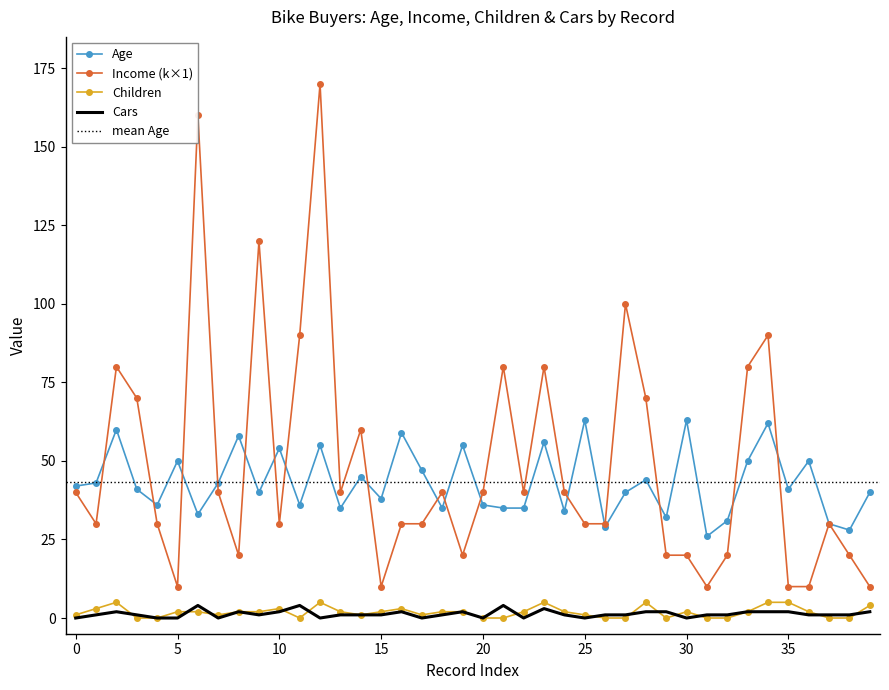

True or false: Children has more than 2 interior local peaks.

True